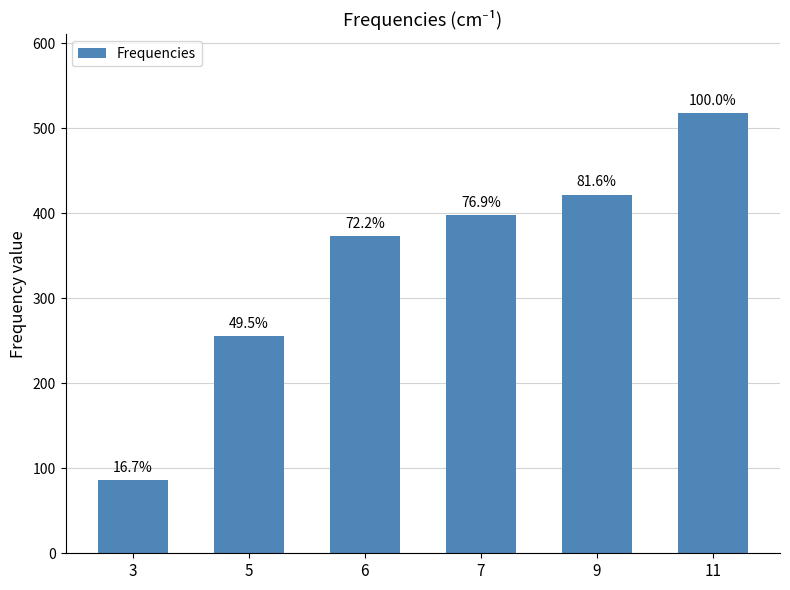

Where is the data nearest to the value 301?

5